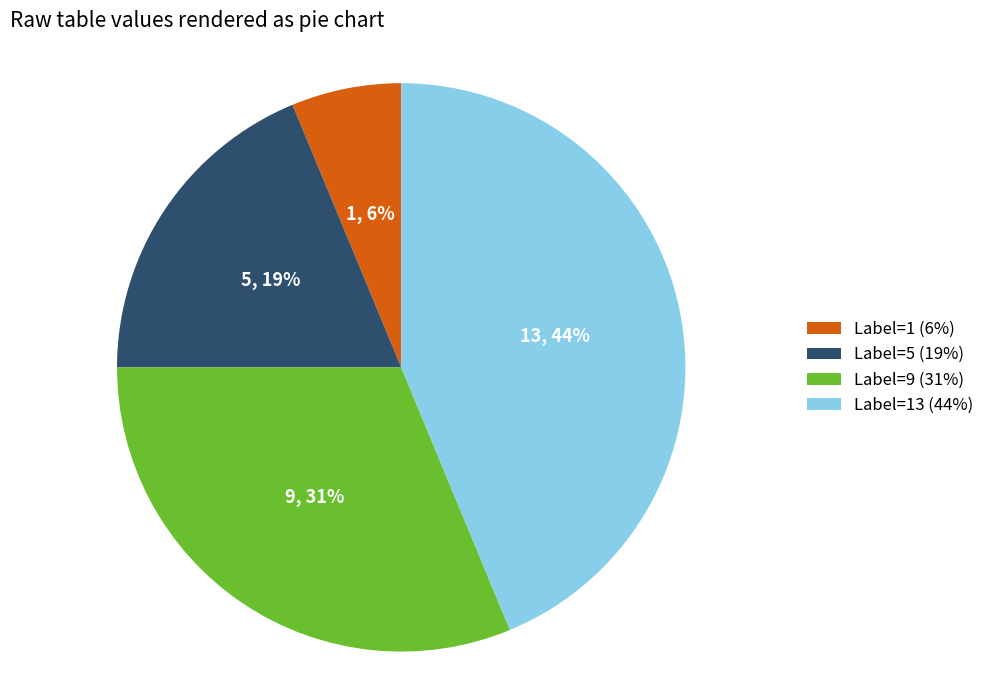

What is the largest slice in the pie chart?

13